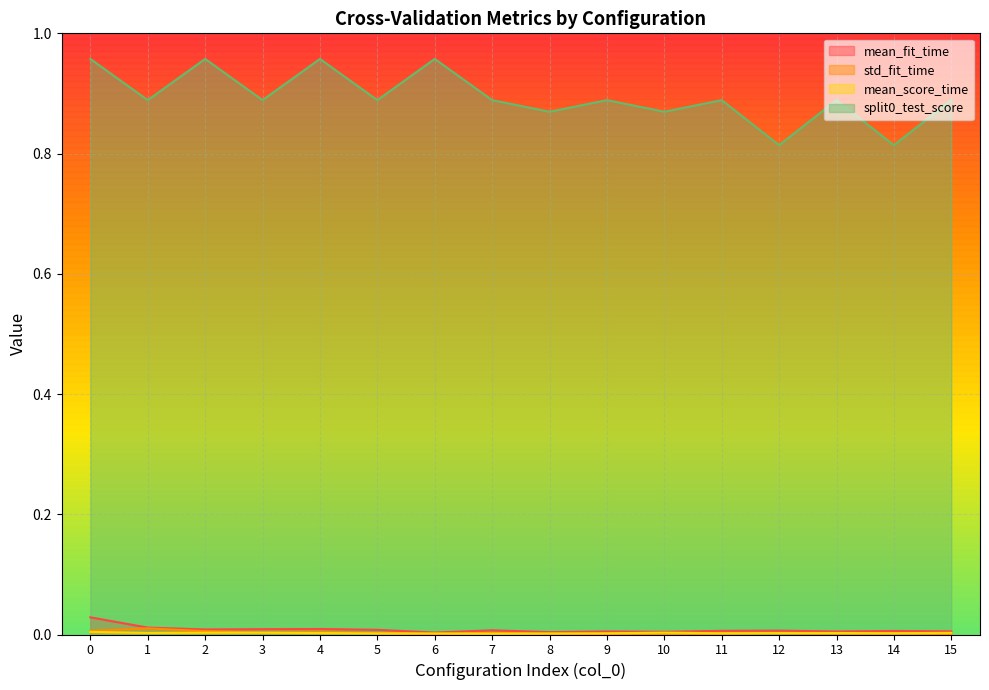

Reading left to right, what are all the values shown in this chart?

mean_fit_time: 0=0.0	1=0.0	2=0.0	3=0.0	4=0.0	5=0.0	6=0.0	7=0.0	8=0.0	9=0.0	10=0.0	11=0.0	12=0.0	13=0.0	14=0.0	15=0.0
std_fit_time: 0=0.0	1=0.0	2=0.0	3=0.0	4=0.0	5=0.0	6=0.0	7=0.0	8=0.0	9=0.0	10=0.0	11=0.0	12=0.0	13=0.0	14=0.0	15=0.0
mean_score_time: 0=0.0	1=0.0	2=0.0	3=0.0	4=0.0	5=0.0	6=0.0	7=0.0	8=0.0	9=0.0	10=0.0	11=0.0	12=0.0	13=0.0	14=0.0	15=0.0
split0_test_score: 0=1.0	1=0.9	2=1.0	3=0.9	4=1.0	5=0.9	6=1.0	7=0.9	8=0.9	9=0.9	10=0.9	11=0.9	12=0.8	13=0.9	14=0.8	15=0.9